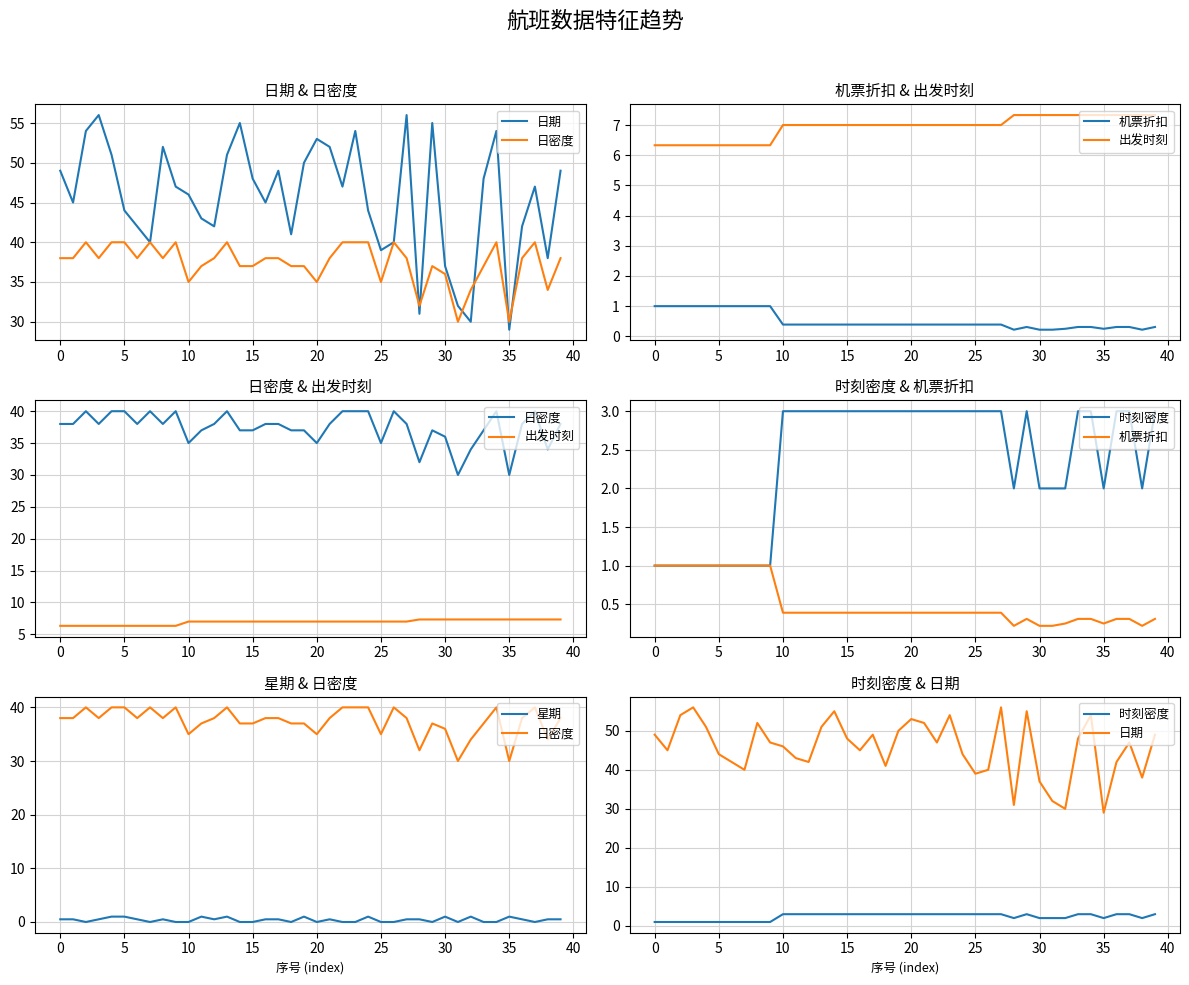

True or false: 机票折扣 and 日密度 intersect in this chart.

False